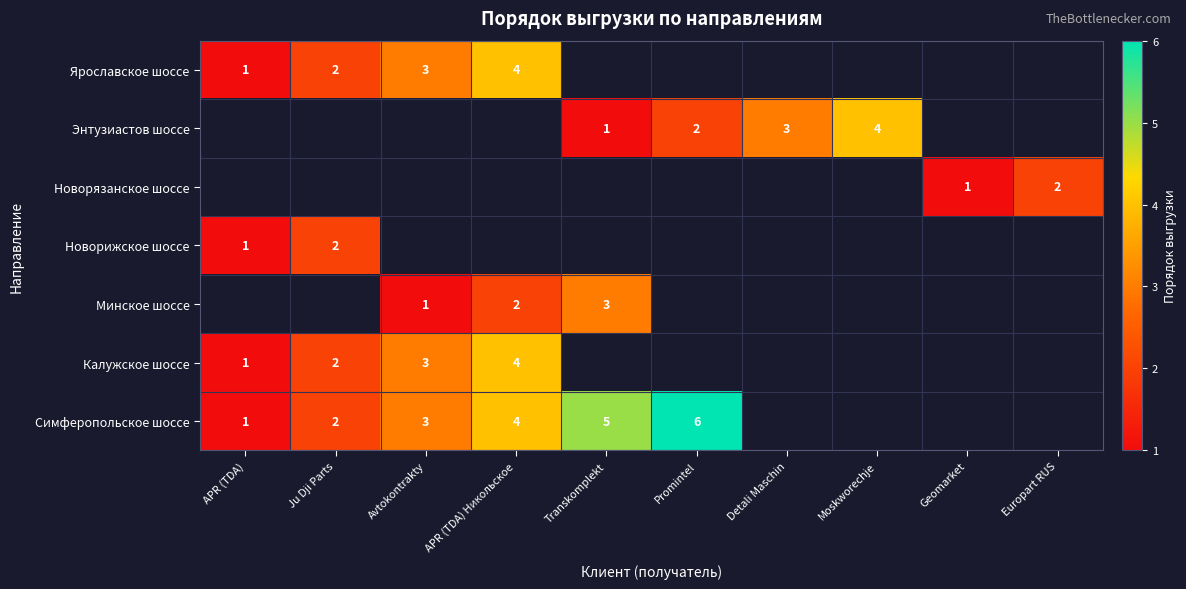

The Ярославское шоссе series shows 4 at APR (TDA) Никольское. True or false?

True